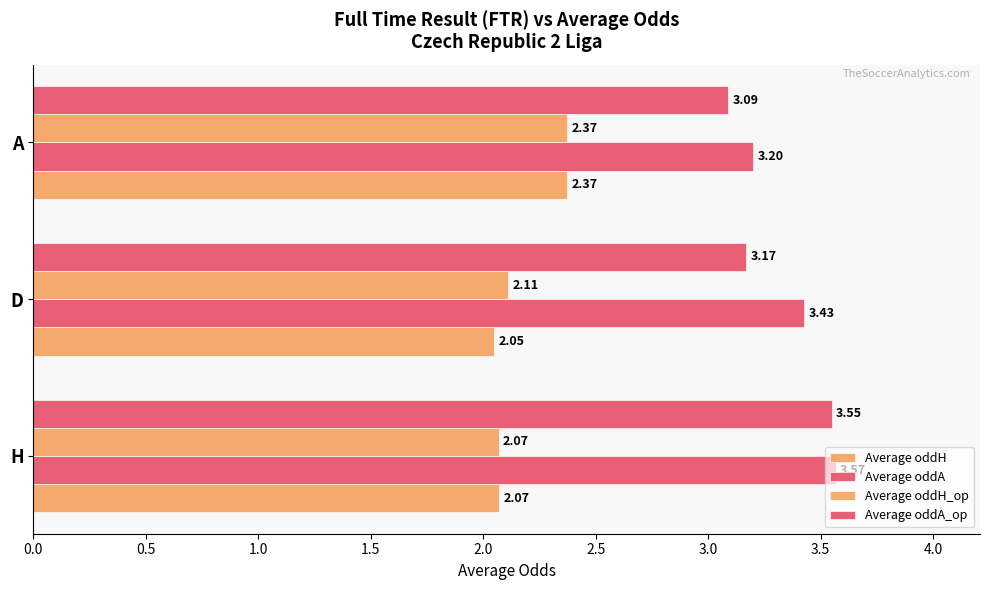

What is the minimum value for Average oddH?

2.0